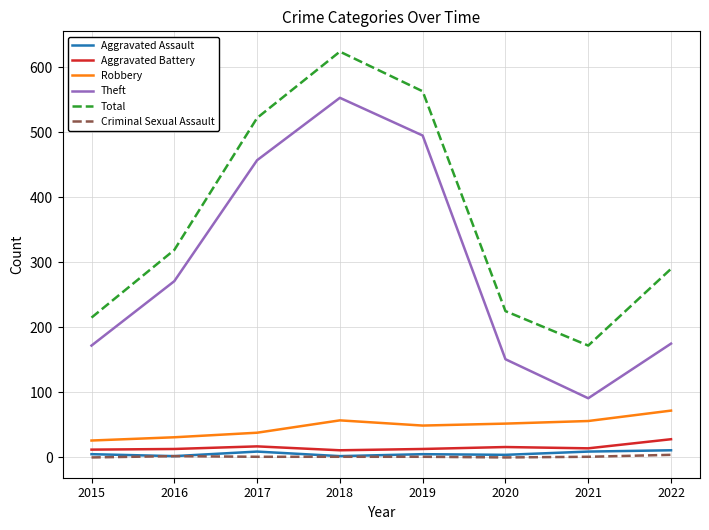

Which series has the largest range (max minus min)?

Theft